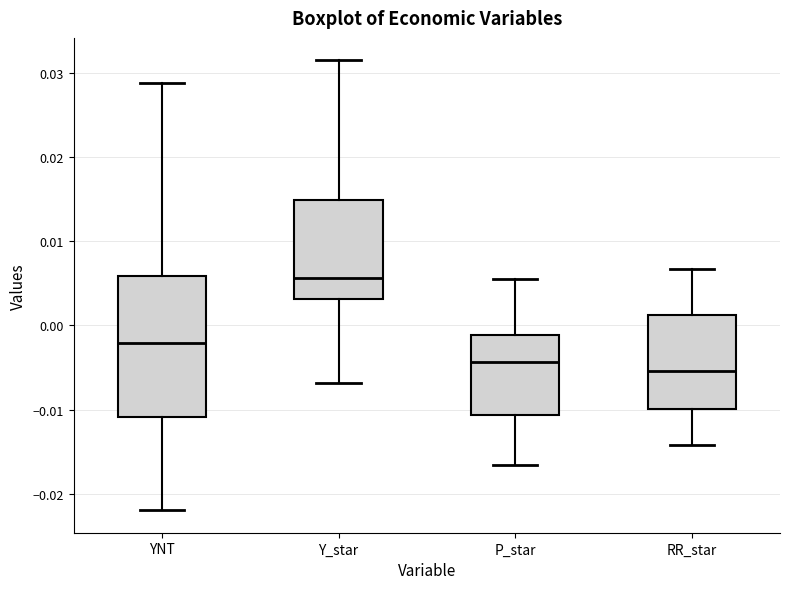

Which box has the highest median line?

Y_star